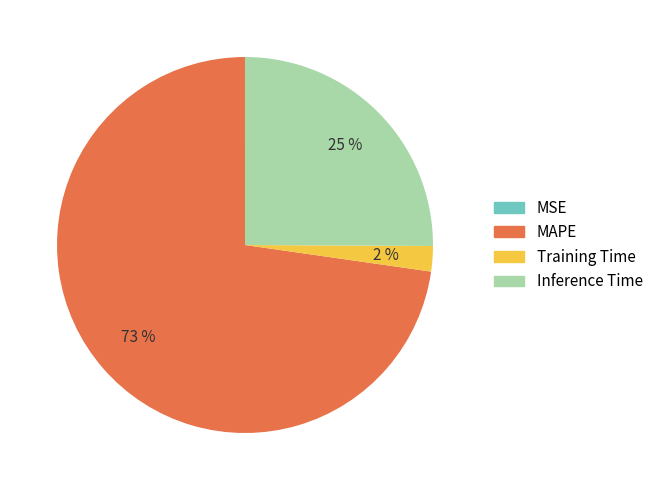

Is there a majority slice in this chart?

Yes